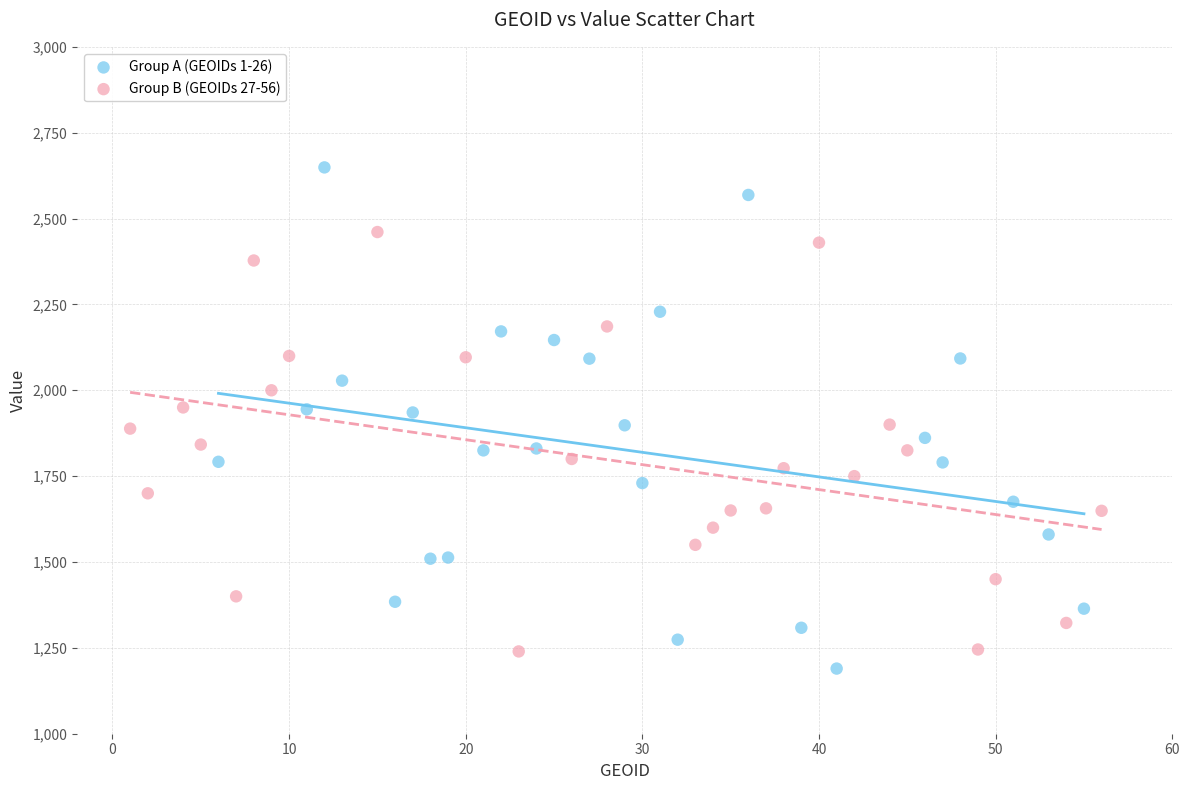

Which series contains the highest Y value?

Group A (GEOIDs 1-26)